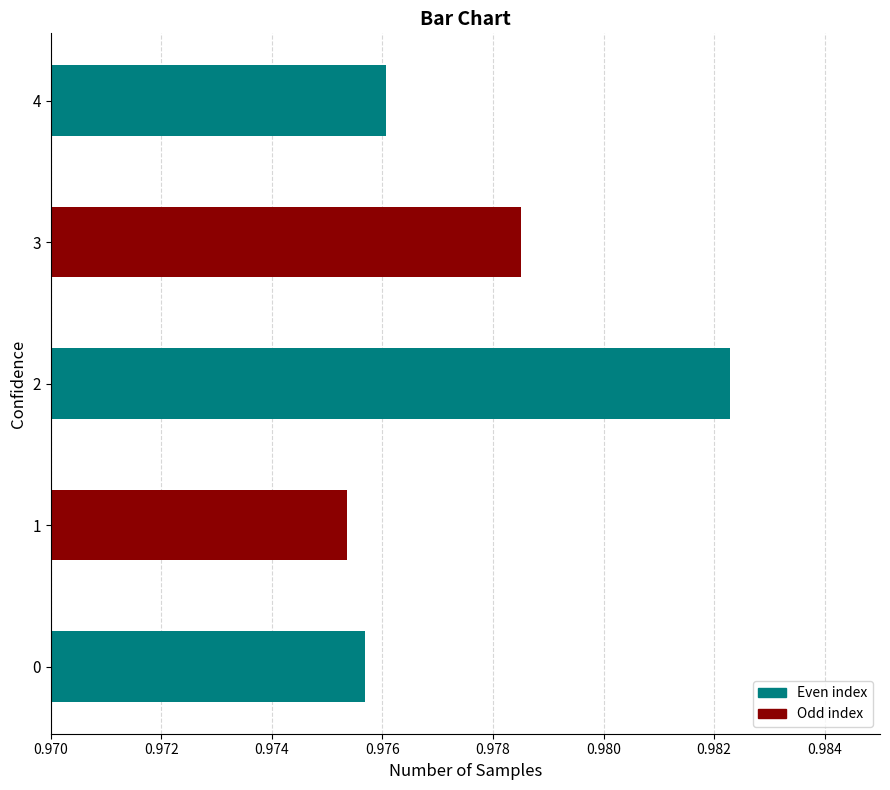

Is it true that the value at 0 is 1.0?

True